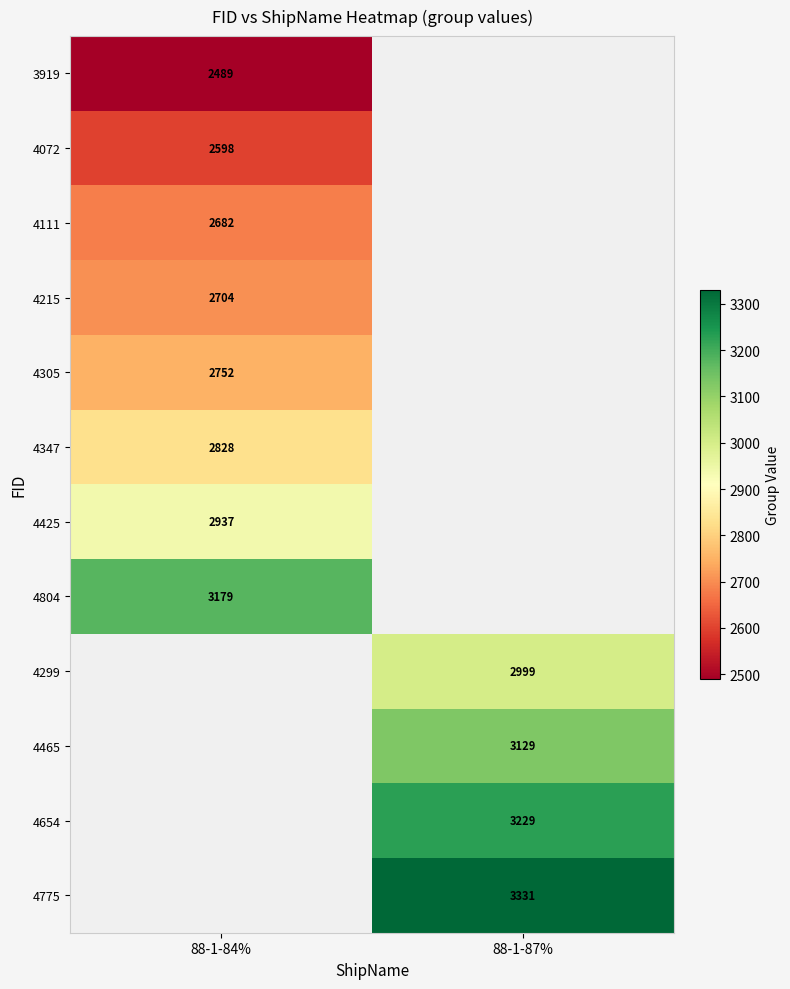

Count the number of data series in this chart.

12